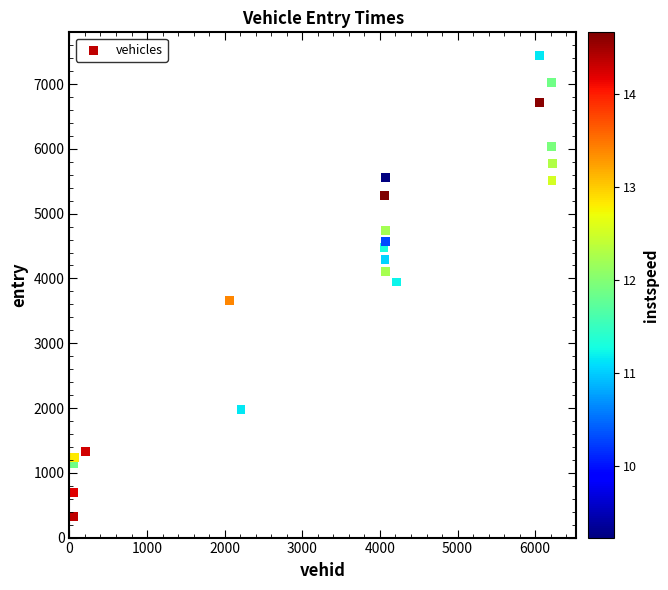

What is the range of Y values (max minus min)?

7112.3